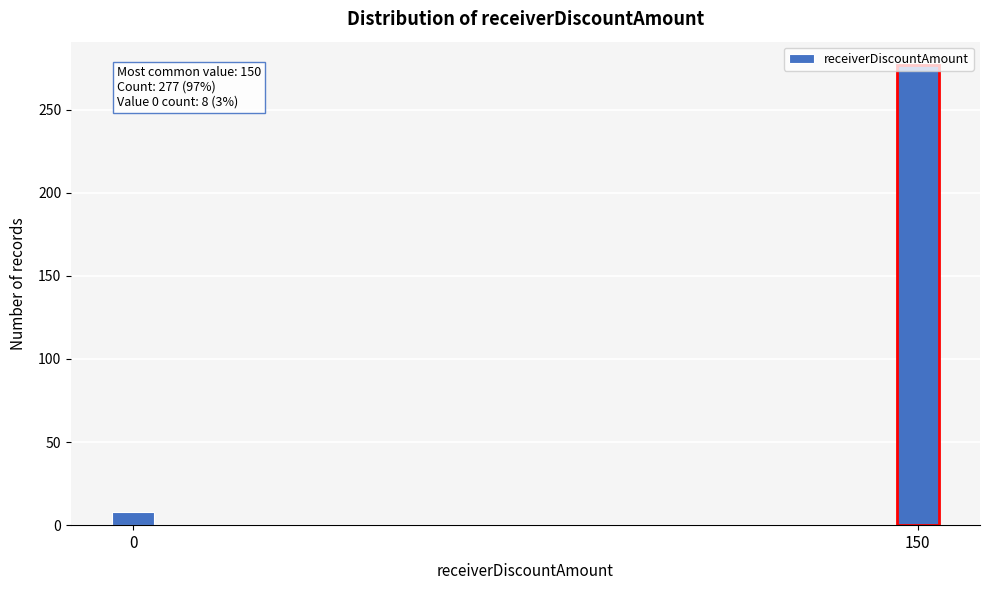

List the labels in order of value, largest first.

150, 0